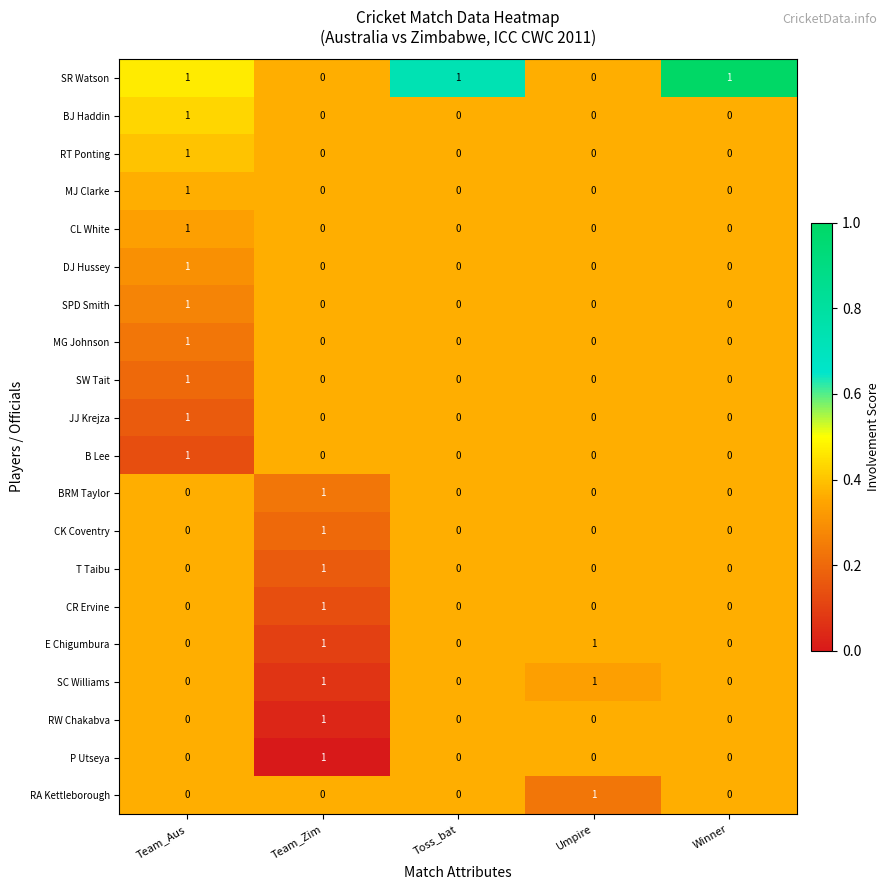

At which category is the sum across all series the highest?

Team_Aus